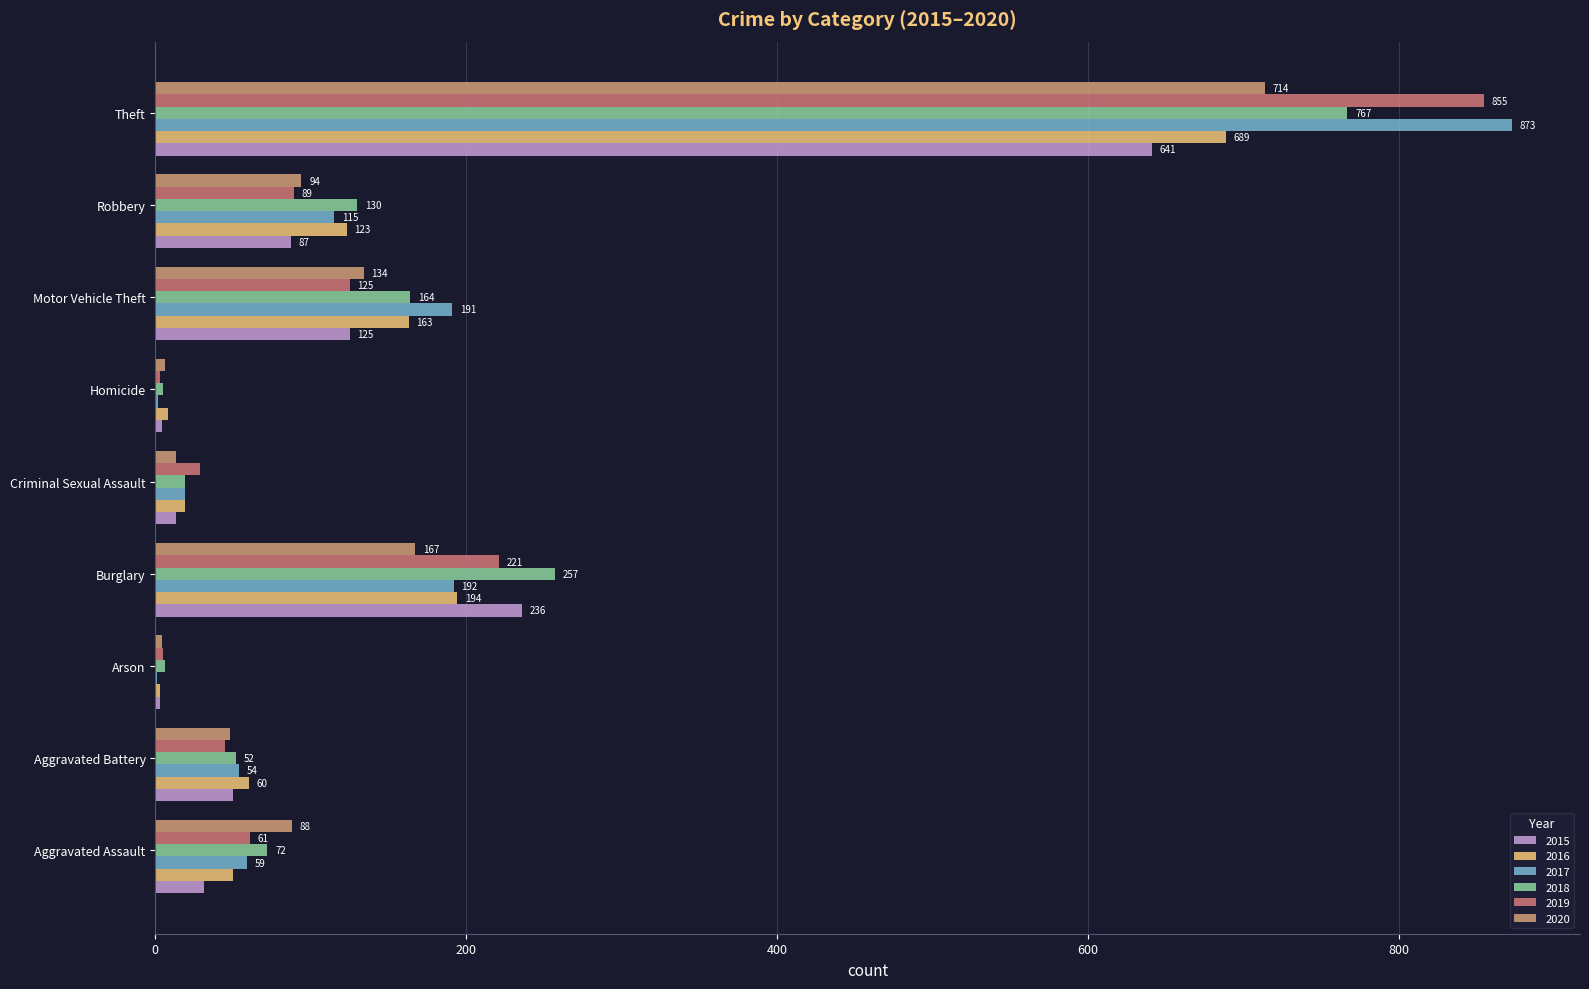

The value of 2019 at Theft is 855. True or false?

True